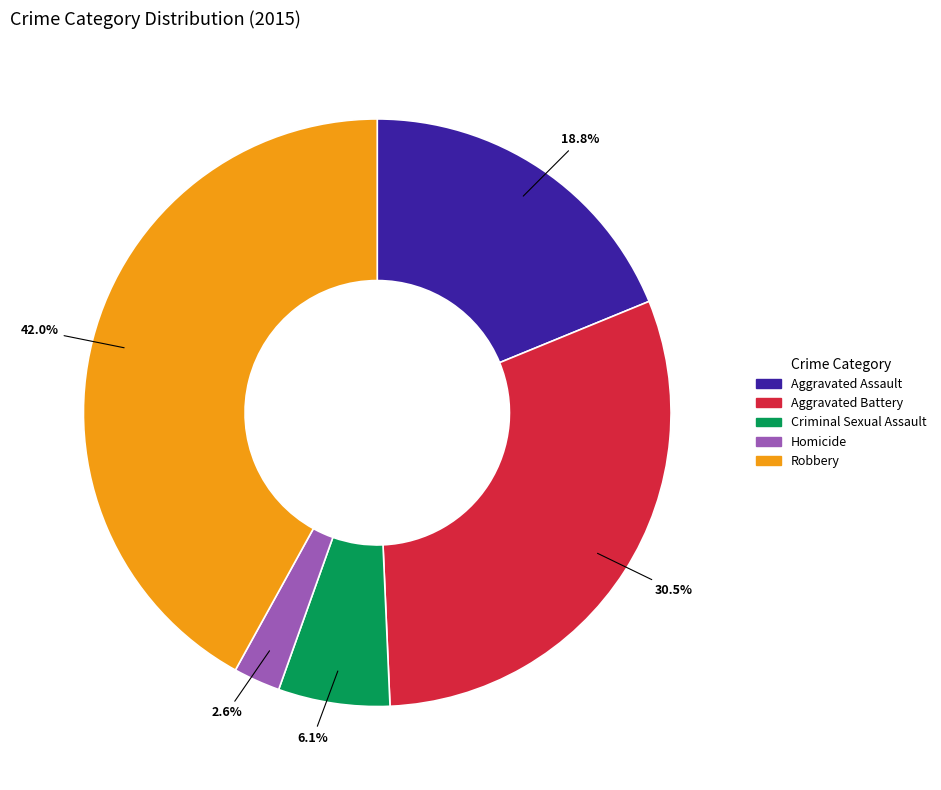

Is it true that Criminal Sexual Assault is 18% of the pie?

False